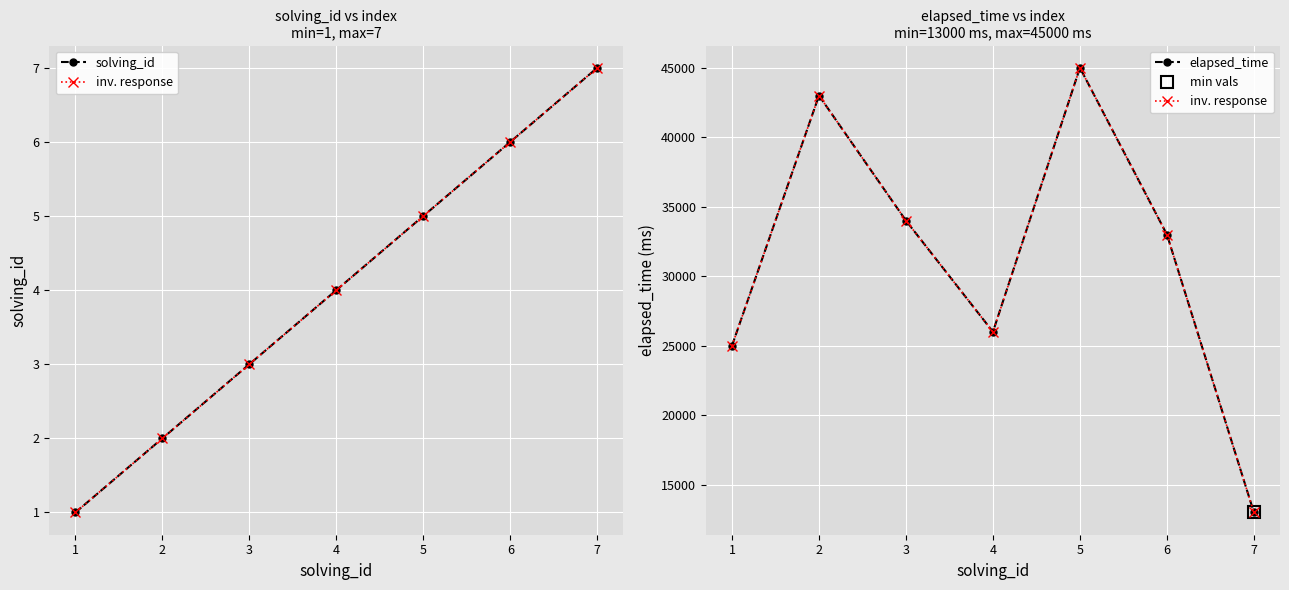

True or false: inv. response and solving_id cross at least once.

False